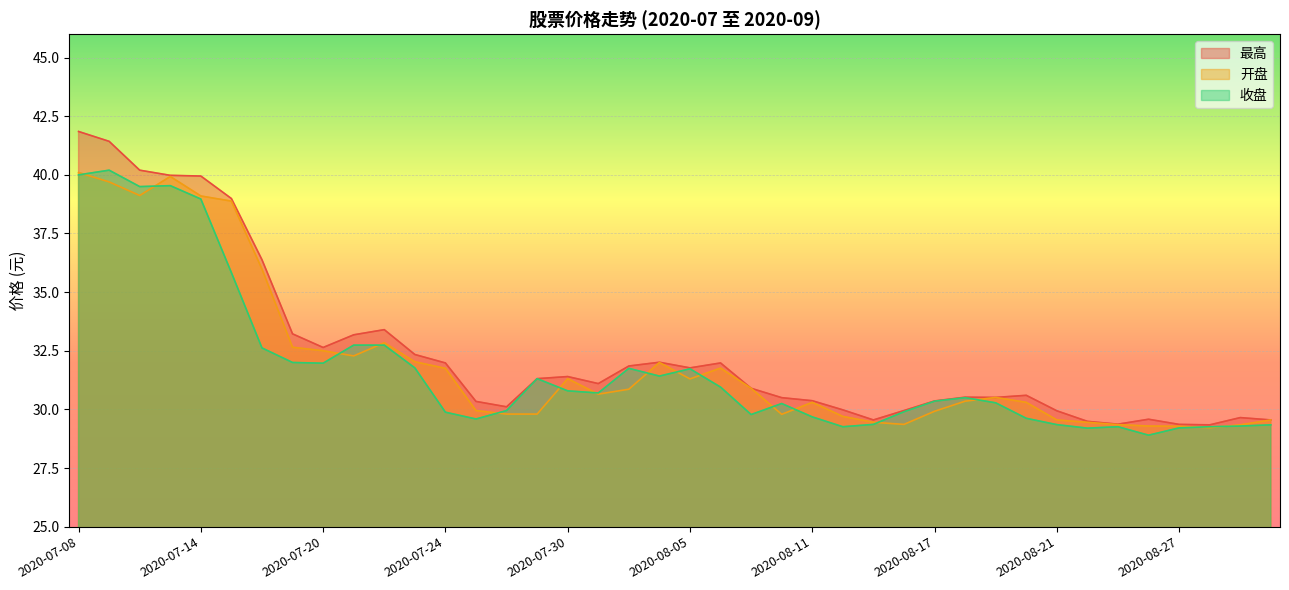

What position from the right is 2020-07-20?

32